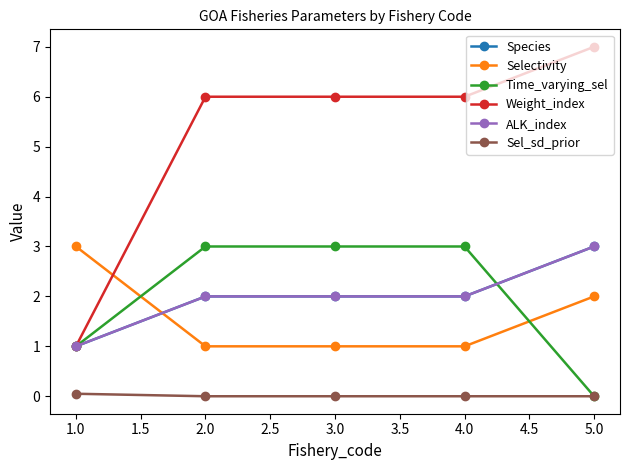

What is the value of the Species point at the 2nd from the left?

2.0